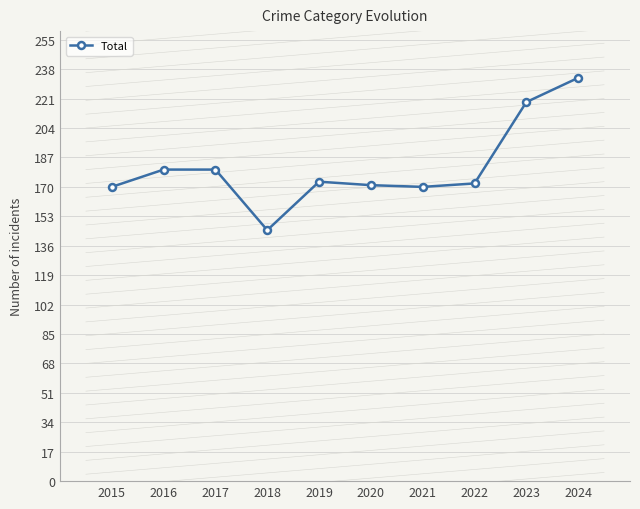

True or false: the data has more than 0 interior local peaks.

True